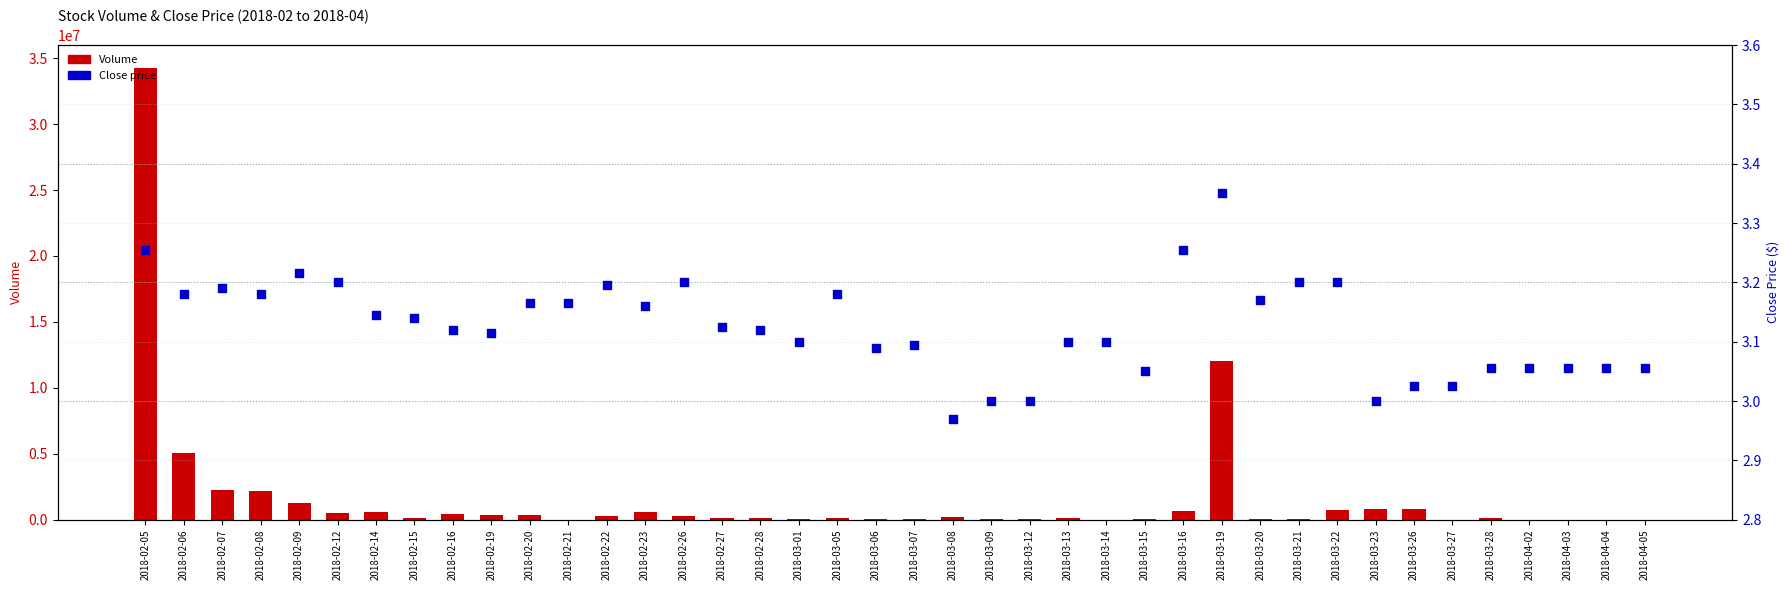

What are all the series names shown in the legend?

Volume, Close